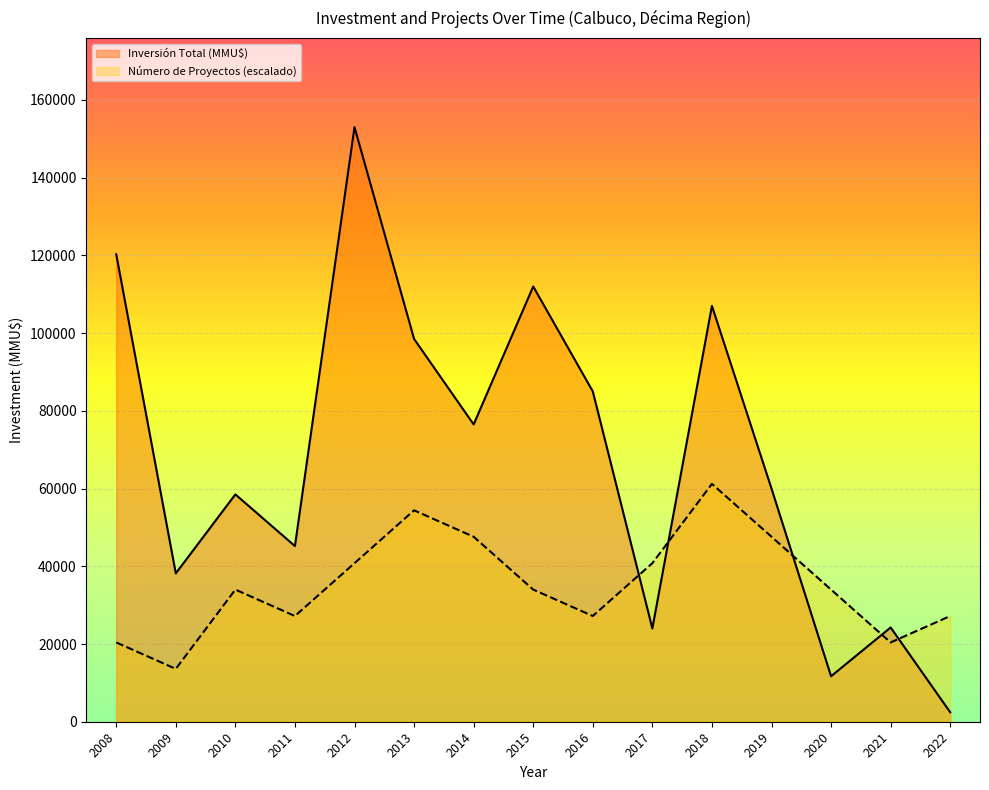

Which series has the largest range (max minus min)?

Inversión Total (MMU$)